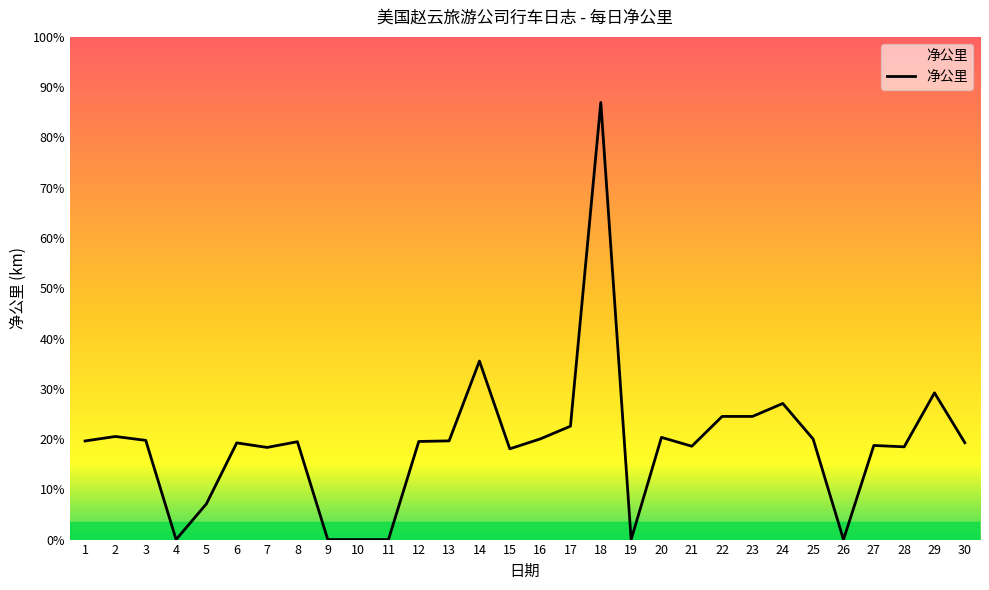

Is this an area chart (filled region under the line)?

Yes